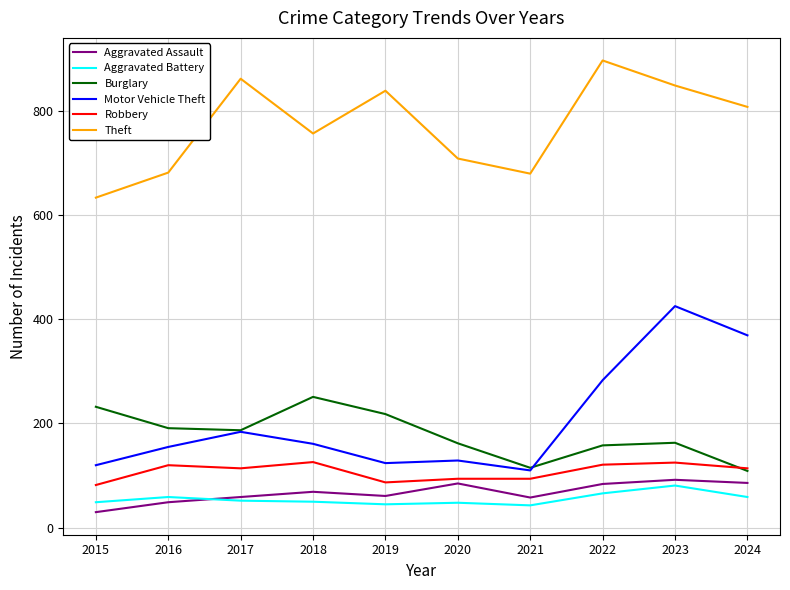

Which series has the largest total across all categories?

Theft